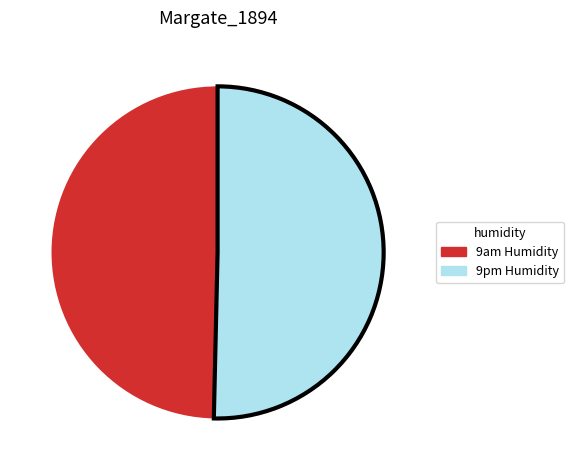

How many segments does this pie chart have?

2